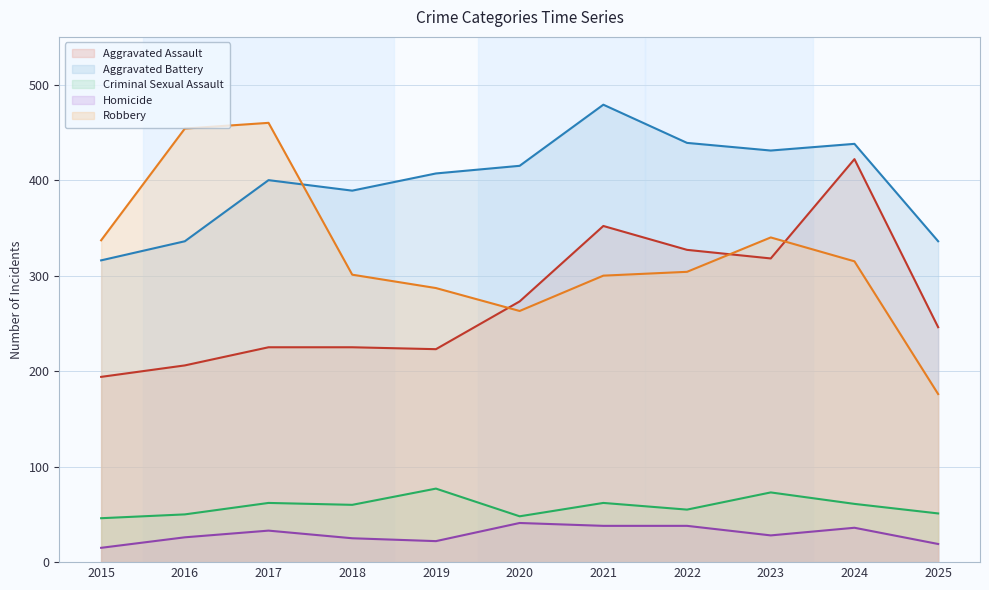

At which category does Aggravated Assault reach its first local valley?

2019